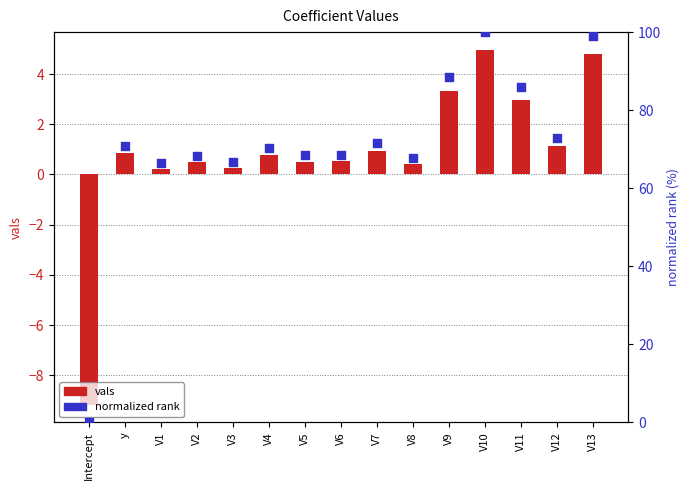

What are all the series names shown in the legend?

vals, normalized rank